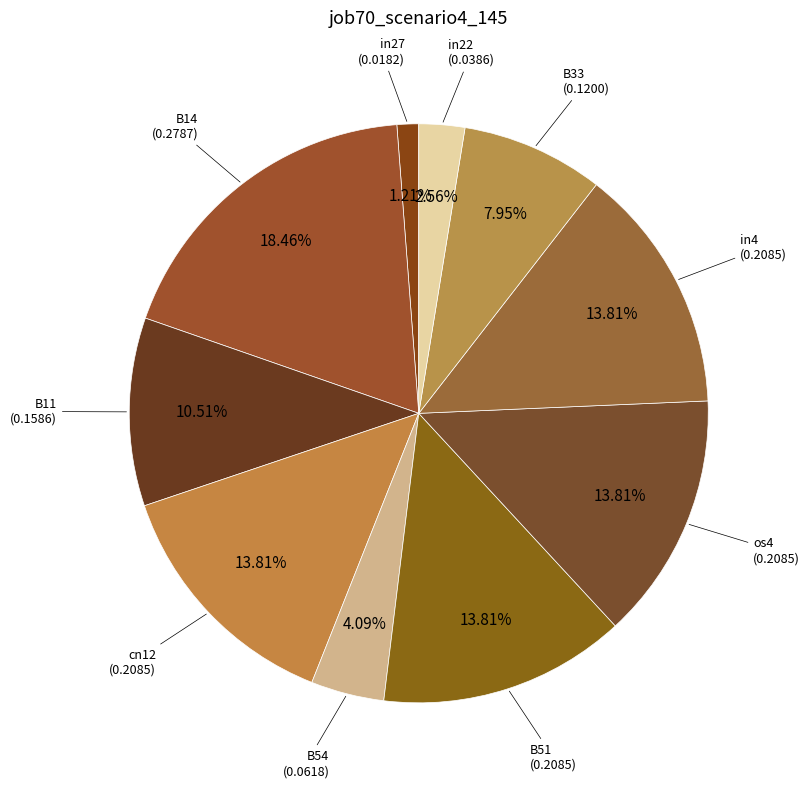

How many slices are in this pie chart?

10